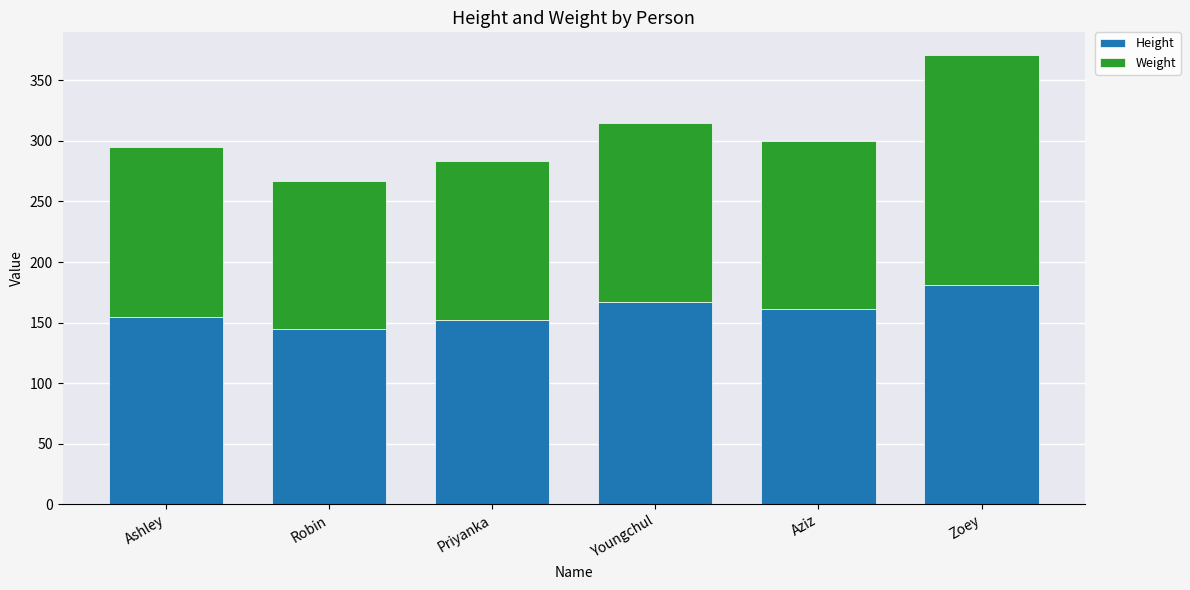

What value does the Height series have at Zoey, to the nearest 5?

180